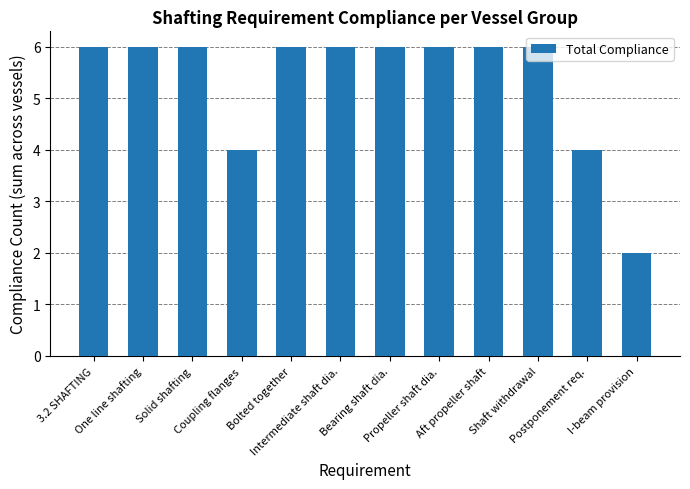

True or false: the data shows 2 at 3.2 SHAFTING.

False